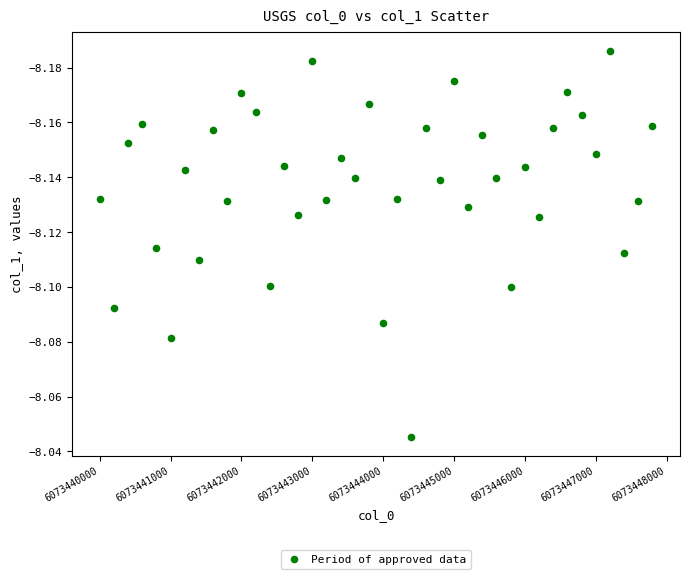

What is the range of X values (max minus min)?

7800.0